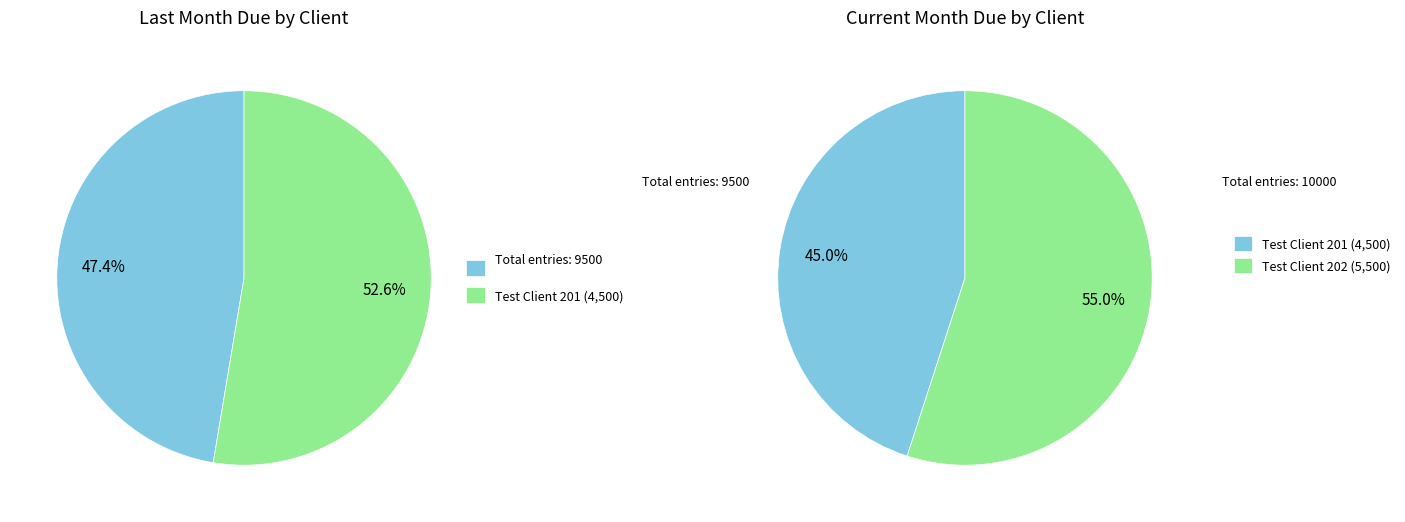

Count the number of slices in the pie.

2